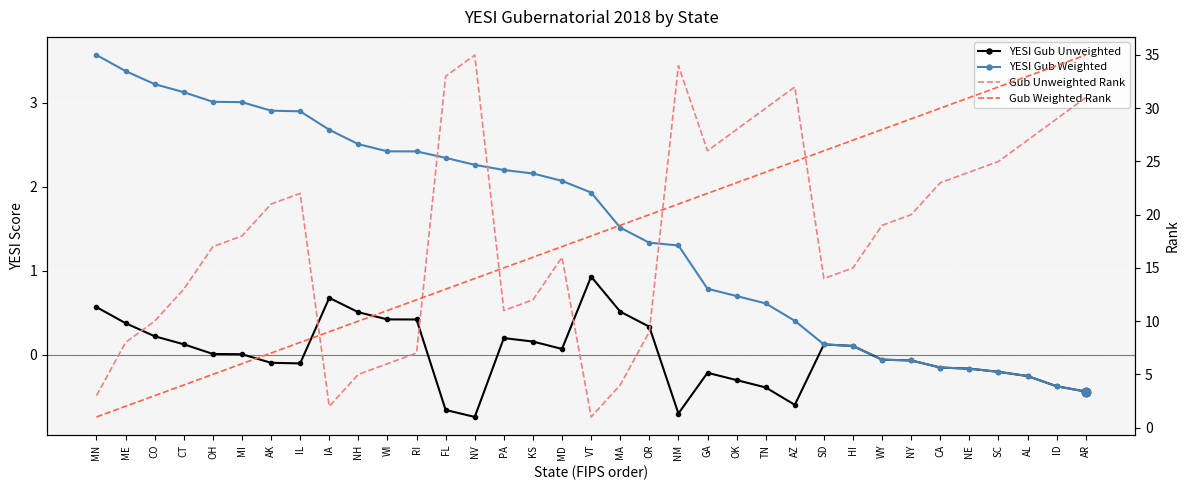

What is the difference between the maximum and minimum values in the Gub Unweighted Rank series?

34.0